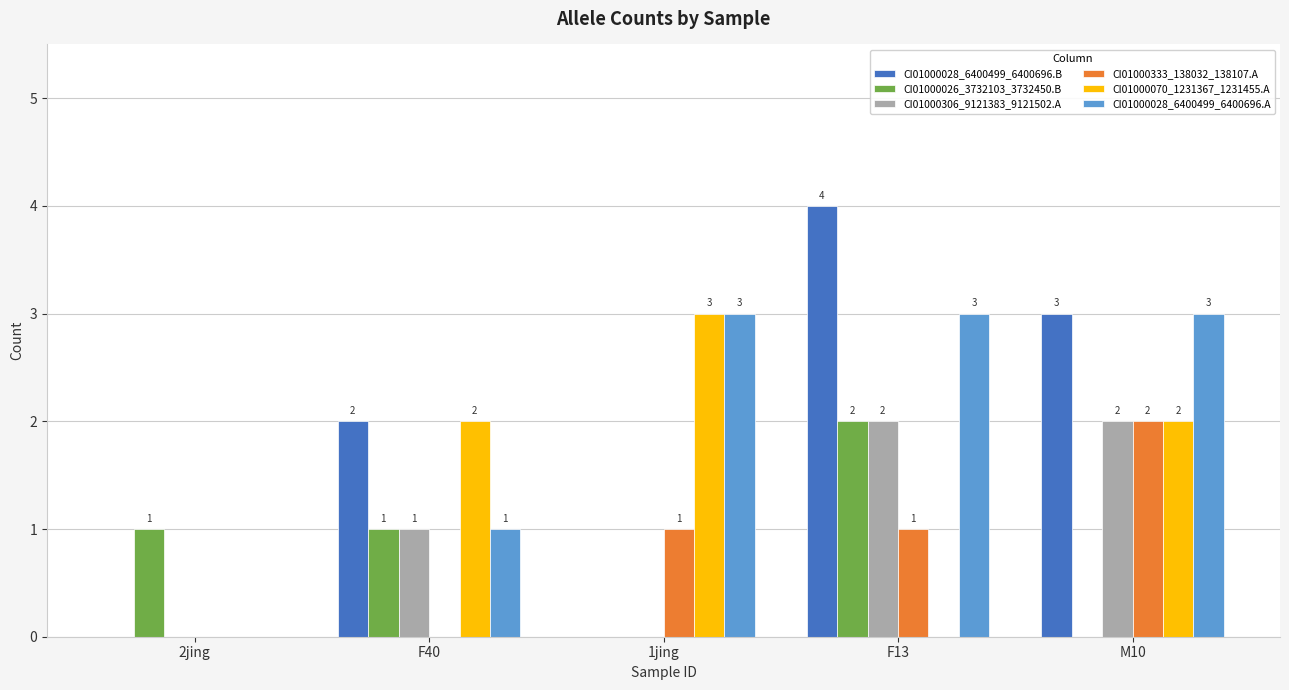

What is the total value across all series at 1jing?

7